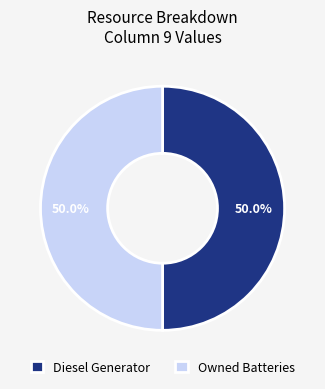

To the nearest percent, what percentage of the pie is Owned Batteries?

50%